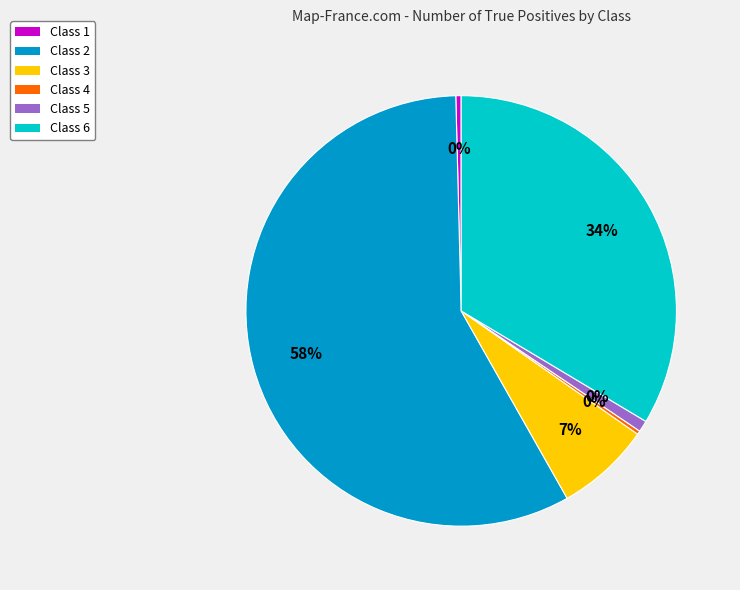

Which category has the smallest portion of the pie?

Class 4